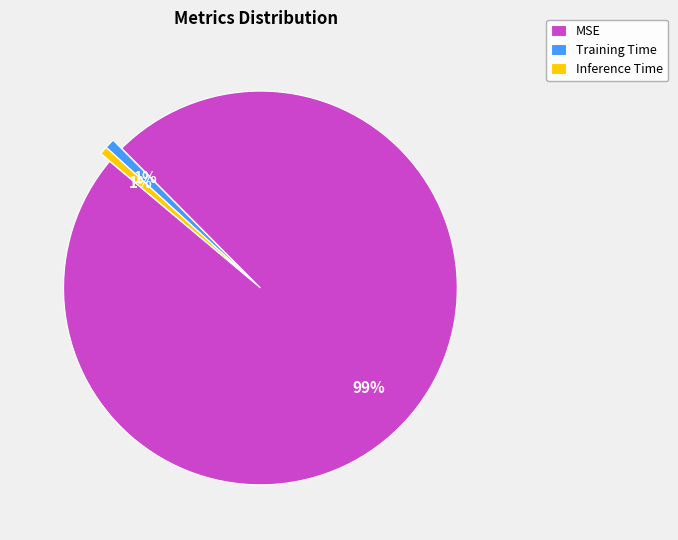

To the nearest percent, what is the combined percentage of MSE and Inference Time?

99%